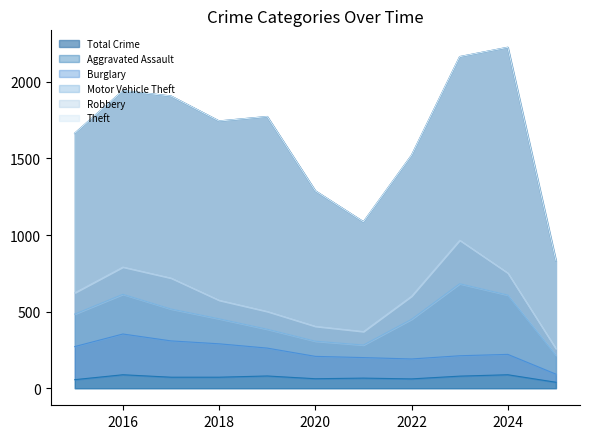

What is the average value of the Theft series?

1053